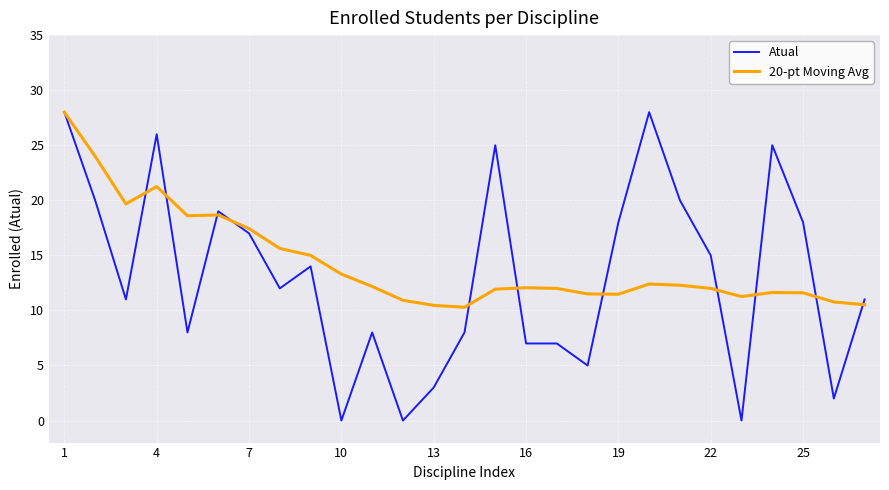

What is the minimum value for 20-pt Moving Avg?

10.3